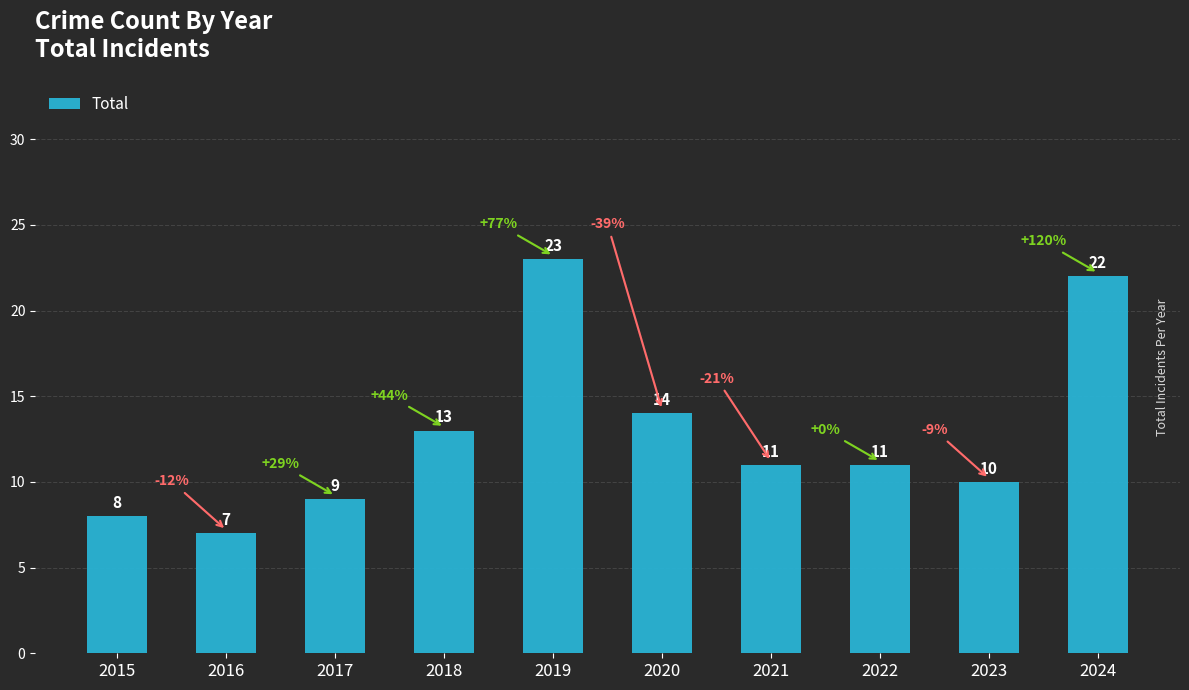

What is the average value?

13